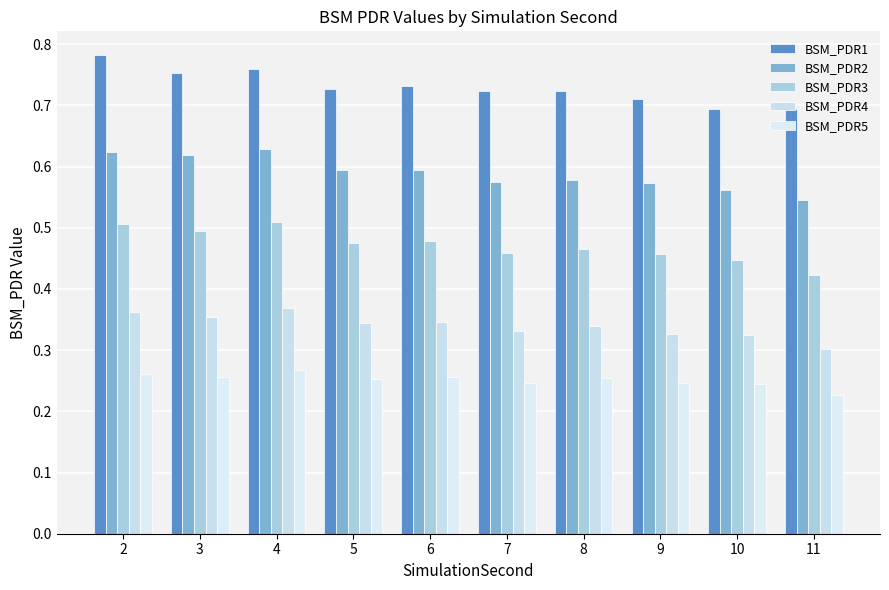

At which category is the sum across all series the highest?

2